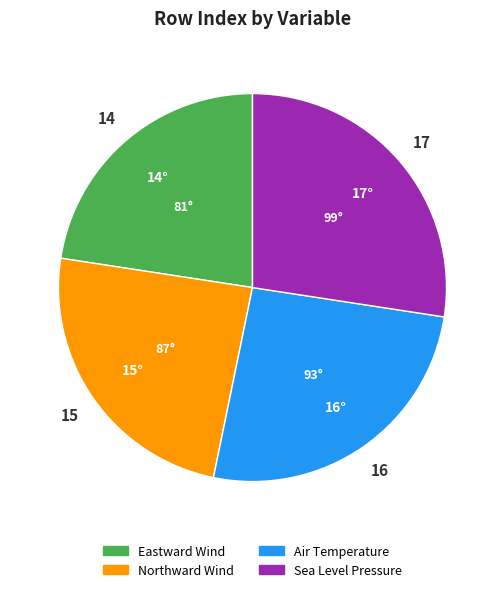

The Air Temperature slice represents 26% of the pie. True or false?

True